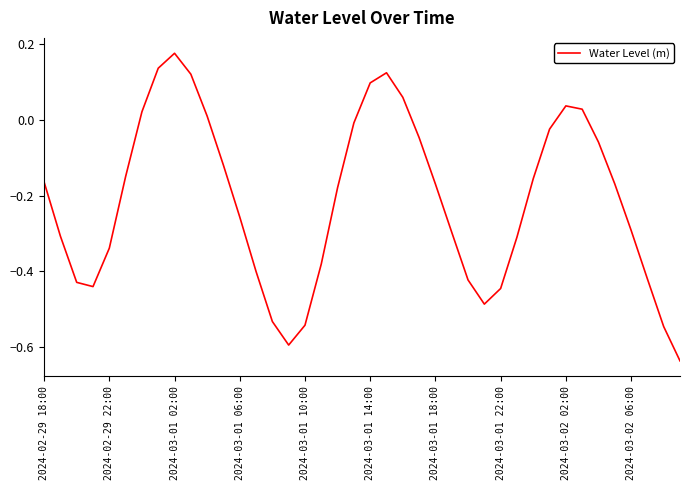

How many categories are shown in the chart?

40